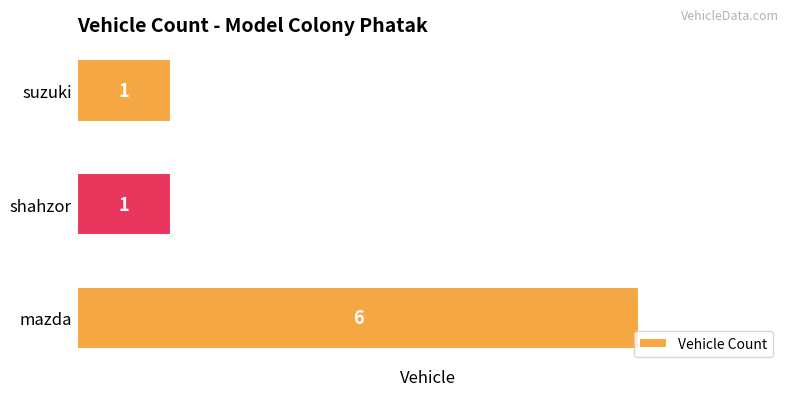

True or false: the data shows 6 at mazda.

True